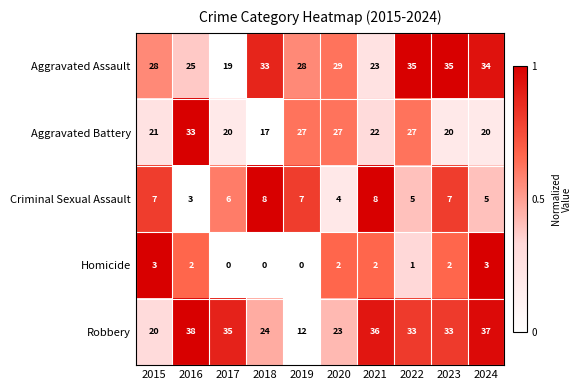

Count the Homicide values in the range 0 to 2.

8